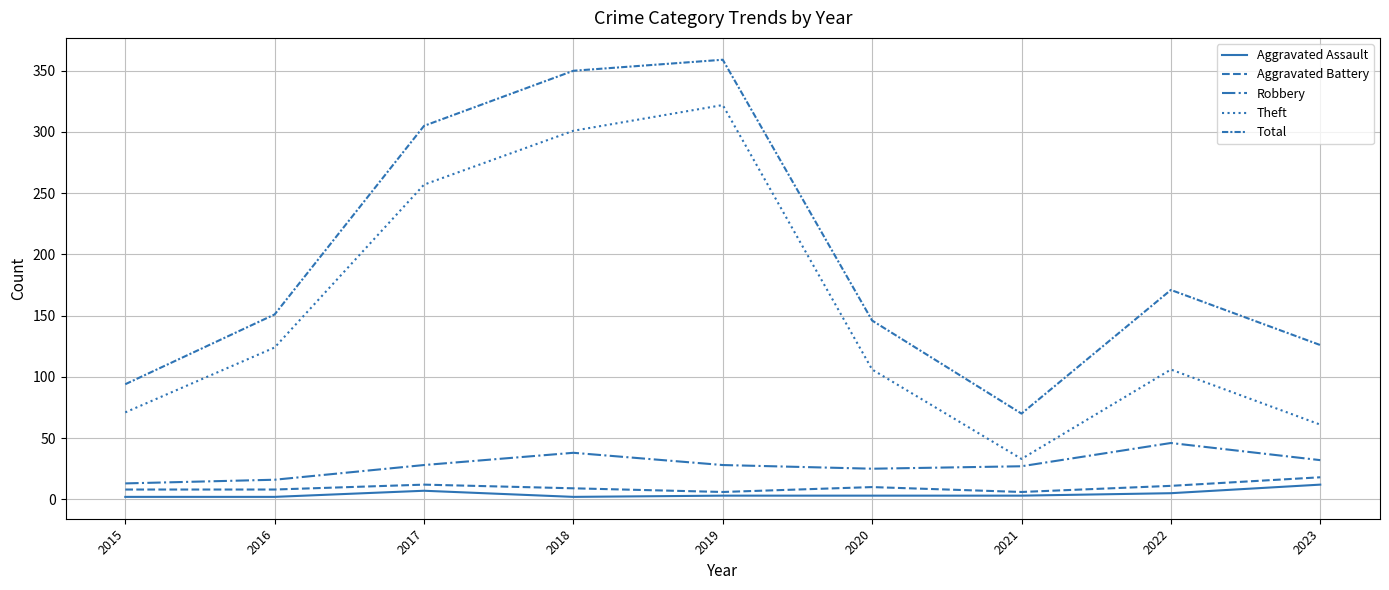

At 2022, list the series in order from smallest to largest.

Aggravated Assault, Aggravated Battery, Robbery, Theft, Total